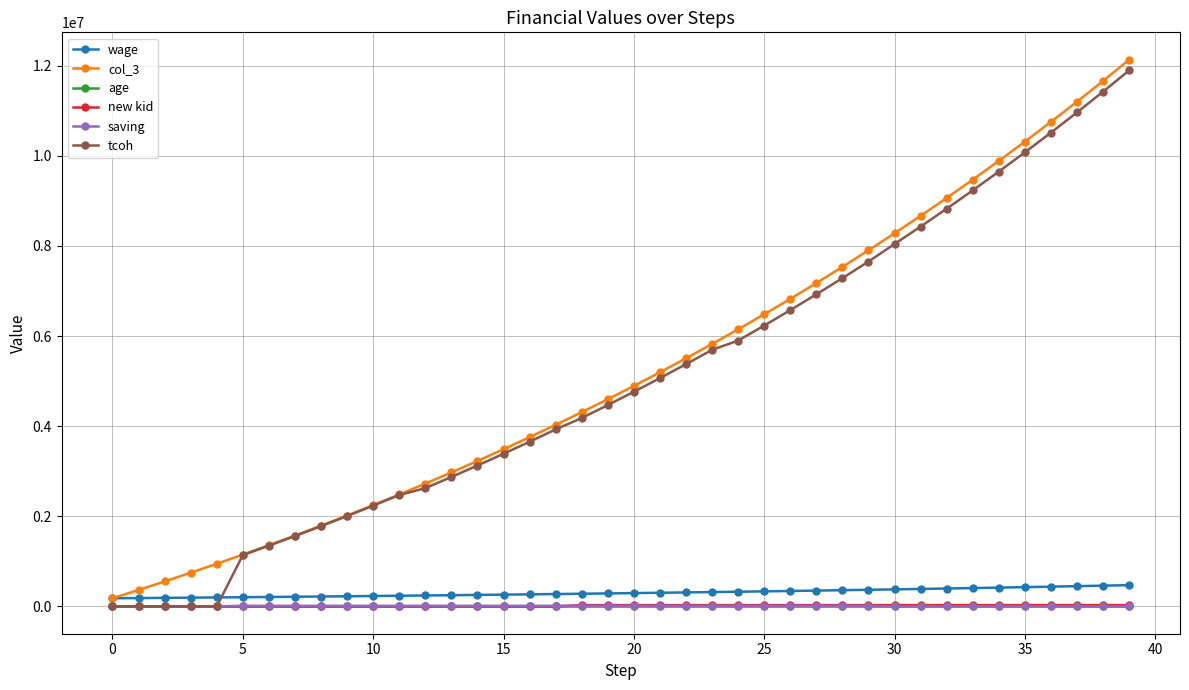

What is the value of the col_3 point at the 14th from the left?

2973411